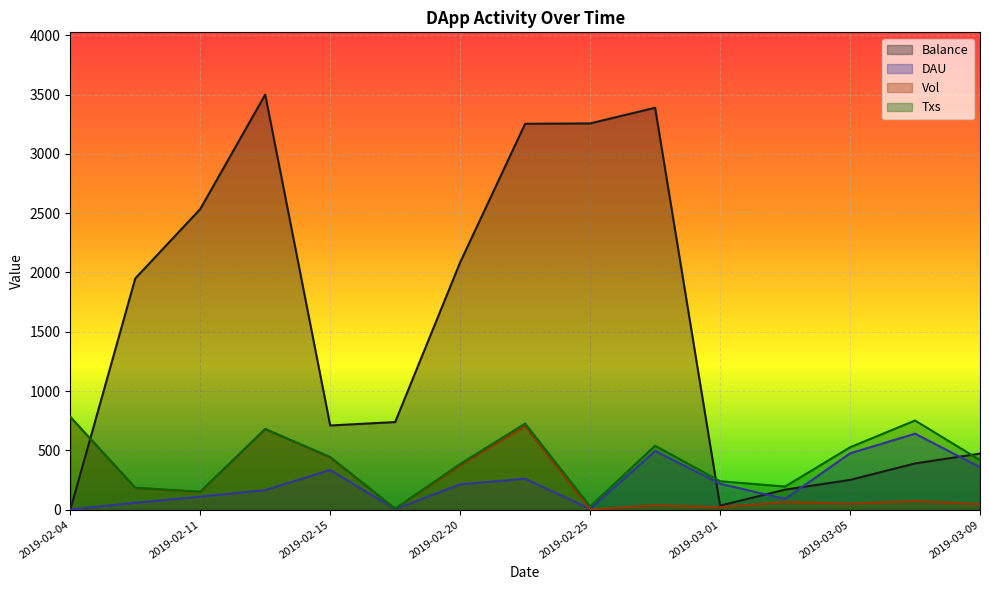

True or false: DAU and Txs intersect in this chart.

False